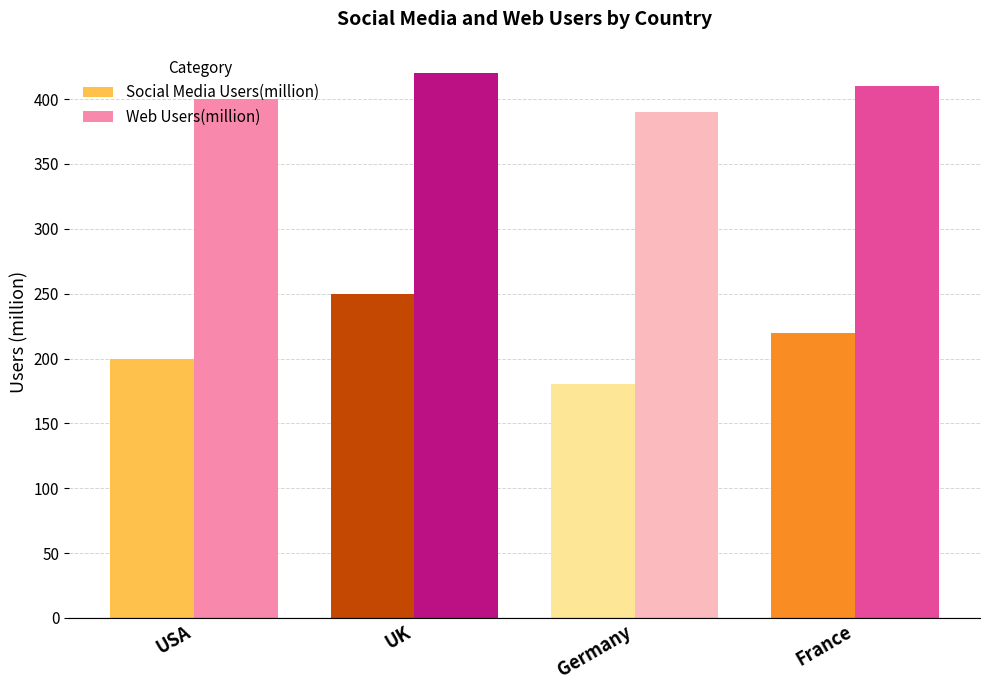

Which category has the lowest value across all series?

Germany